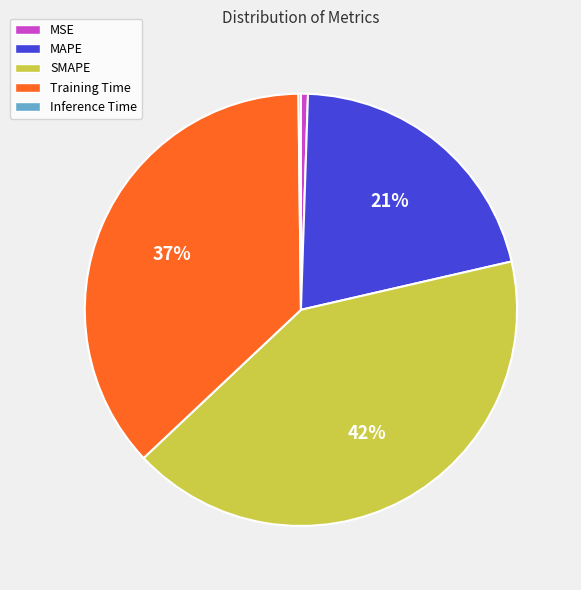

Is there any slice that represents more than half of the pie?

No